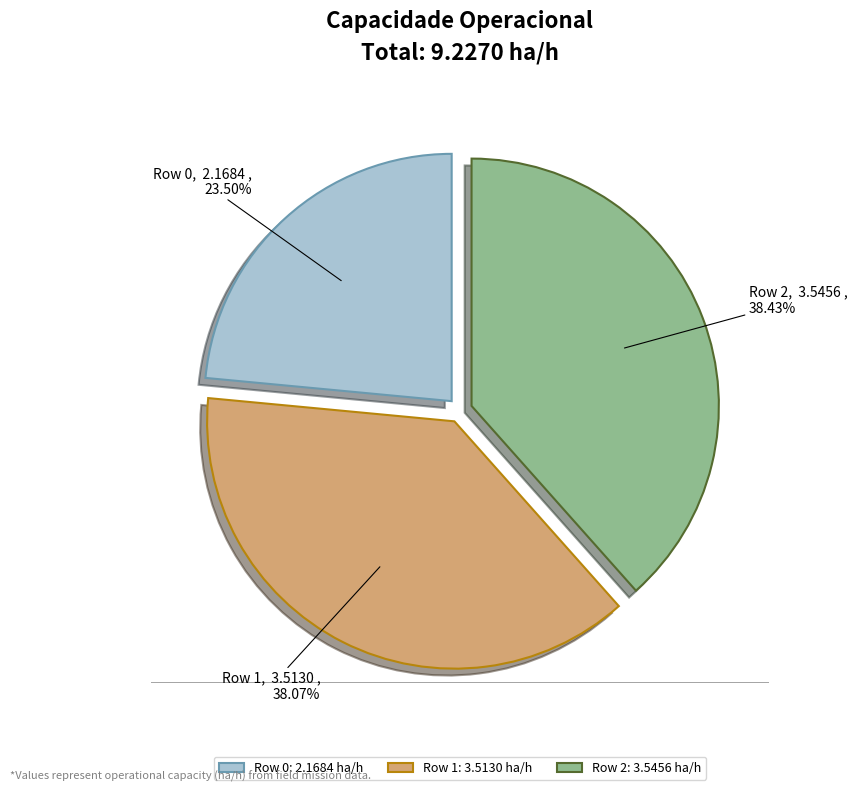

What is the smallest slice in the pie chart?

Row 0